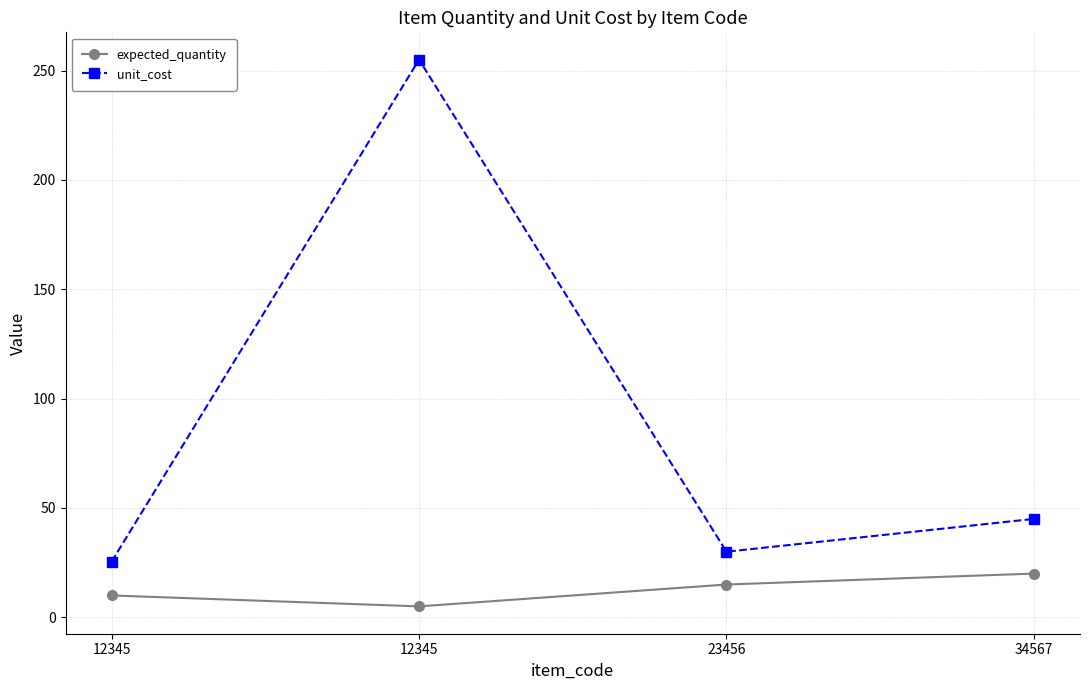

Reading left to right, transcribe all the data shown in this chart.

expected_quantity: 12345=10.0	12345=5.0	23456=15.0	34567=20.0
unit_cost: 12345=25.5	12345=255.0	23456=30.0	34567=45.0